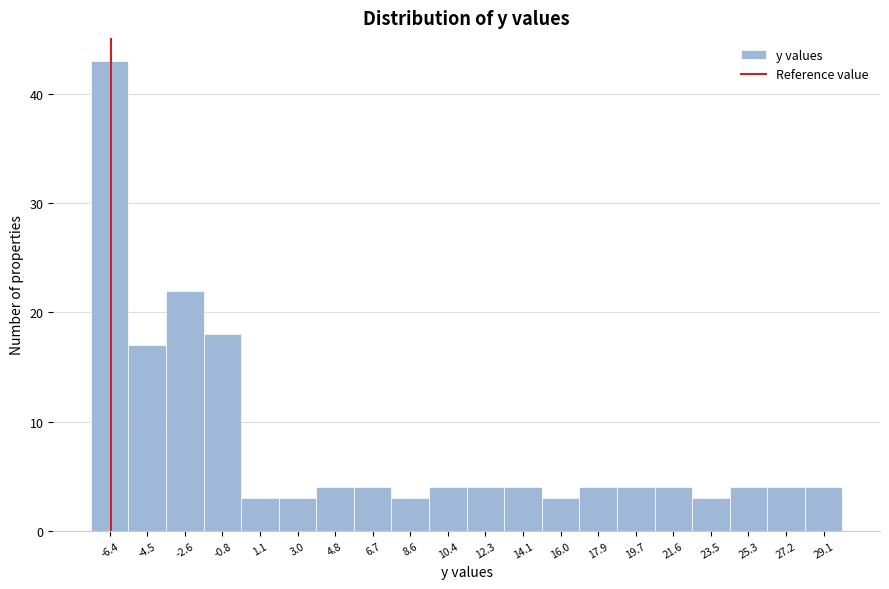

Reading left to right, list every bar in this chart as the range it spans on the x-axis followed by its height. Neither the bar edges nor the heights are printed on the chart, so give them approximately, as read against the axes.

-7.2 to -5.4: 43
-5.4 to -3.6: 17
-3.6 to -1.8: 22
-1.8 to 0.2: 18
0.2 to 2.0: 3
2.0 to 3.8: 3
3.8 to 5.8: 4
5.8 to 7.6: 4
7.6 to 9.4: 3
9.4 to 11.4: 4
11.4 to 13.2: 4
13.2 to 15.0: 4
15.0 to 17.0: 3
17.0 to 18.8: 4
18.8 to 20.6: 4
20.6 to 22.6: 4
22.6 to 24.4: 3
24.4 to 26.2: 4
26.2 to 28.2: 4
28.2 to 30.0: 4